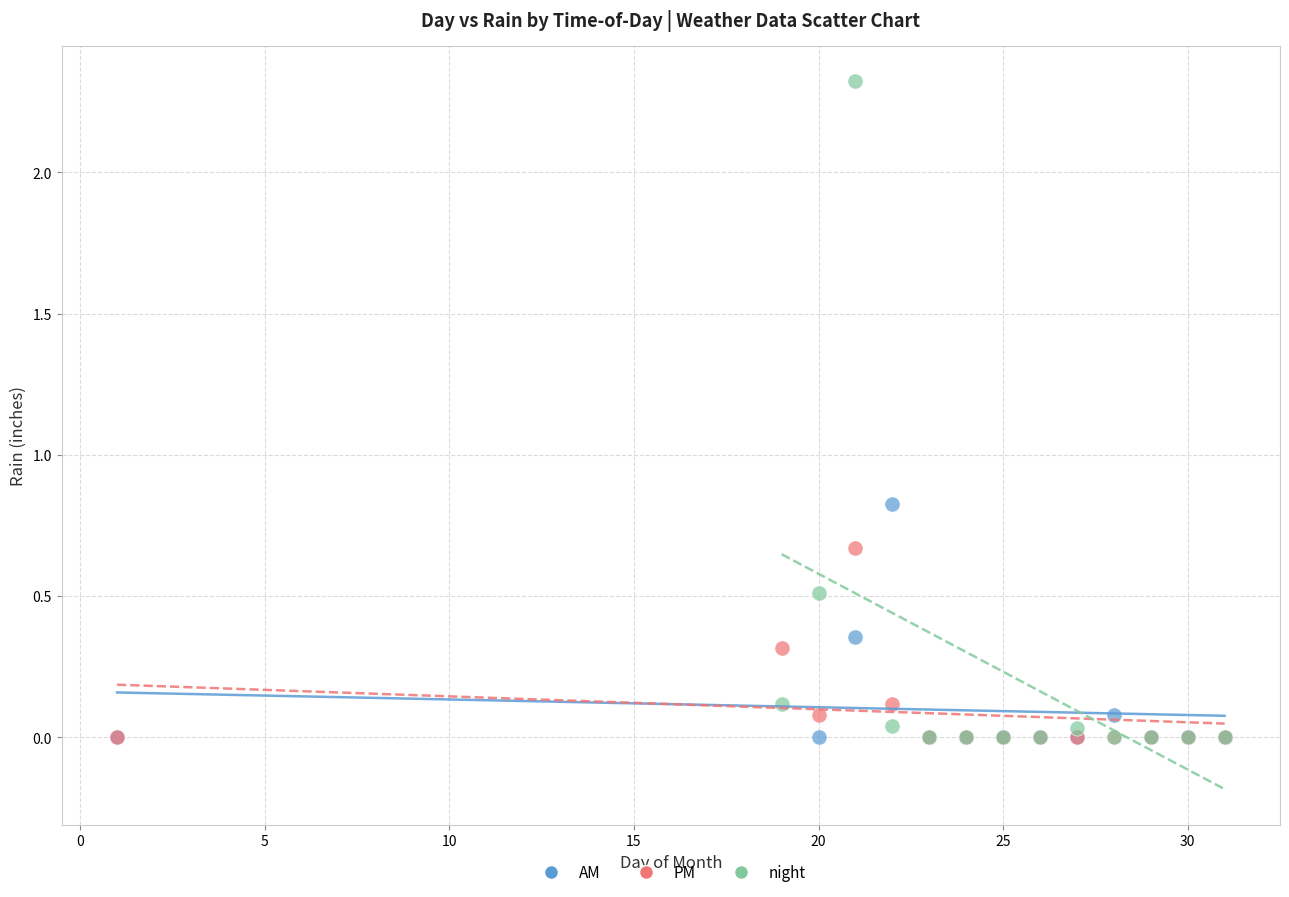

Which series contains the highest Y value?

night